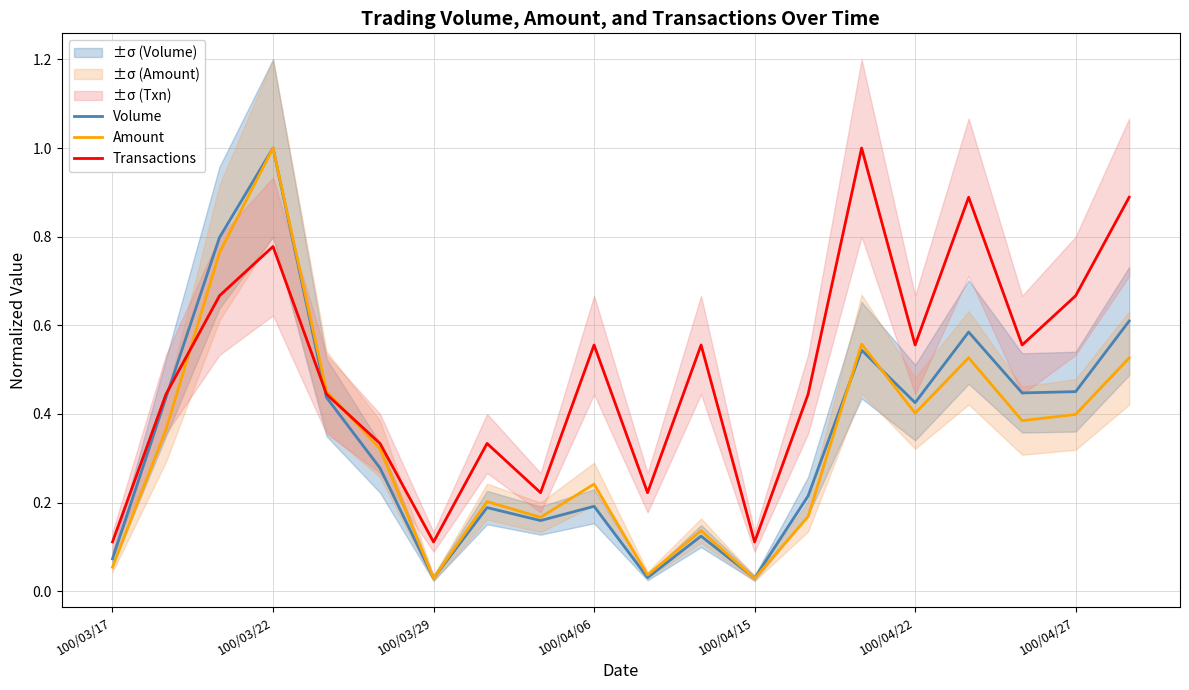

What is the value of the Amount point at the 16th from the left?

0.4